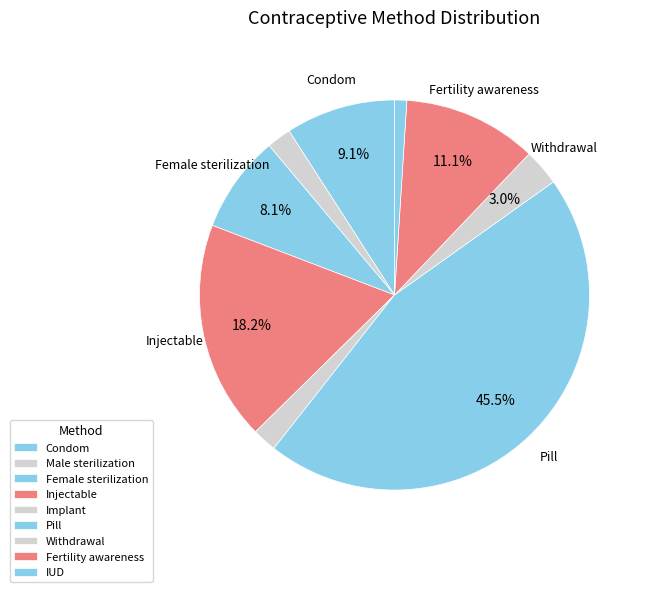

To the nearest percent, what is the combined percentage of Withdrawal and Fertility awareness?

14%